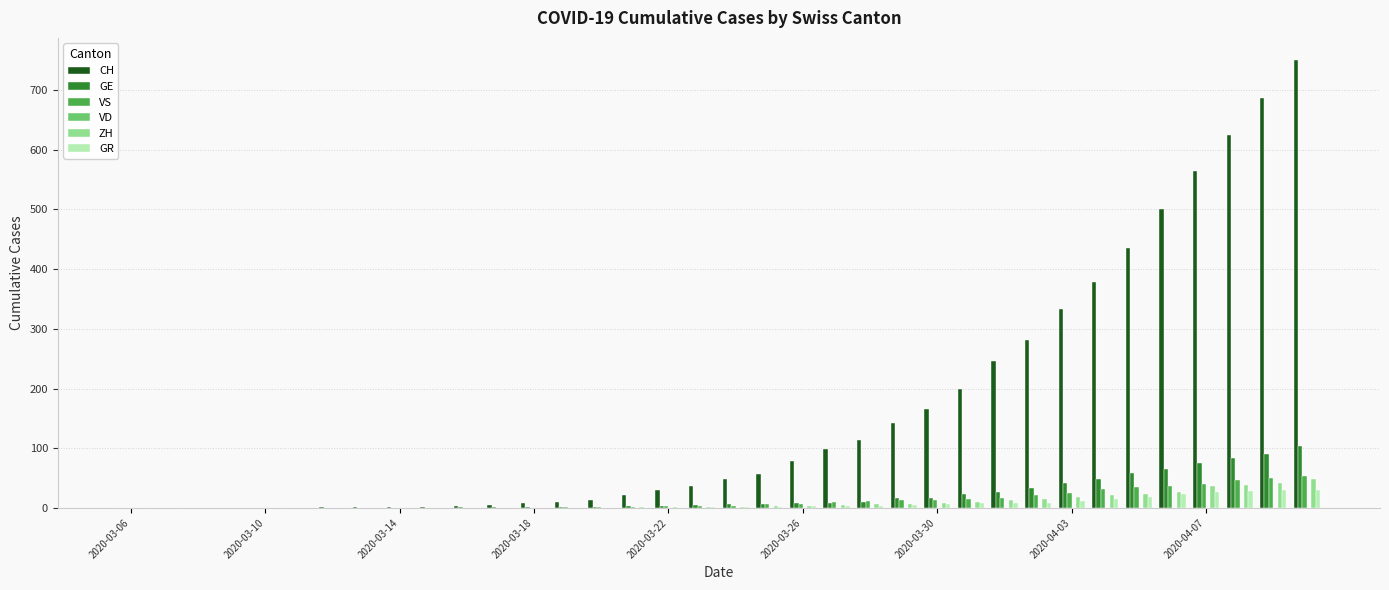

Which series has the largest total across all categories?

CH